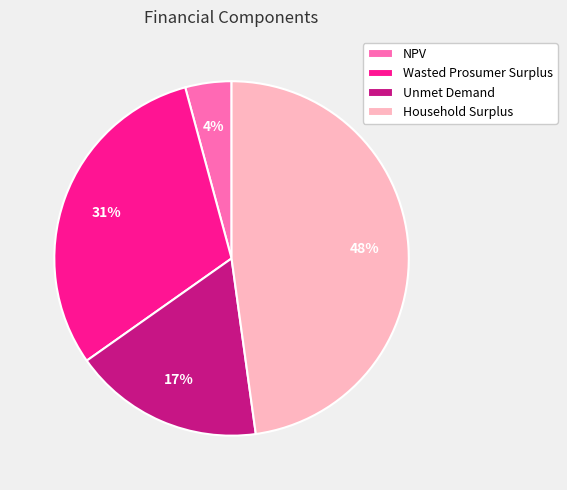

To the nearest percent, what is the difference between the largest and smallest slice percentages?

44%